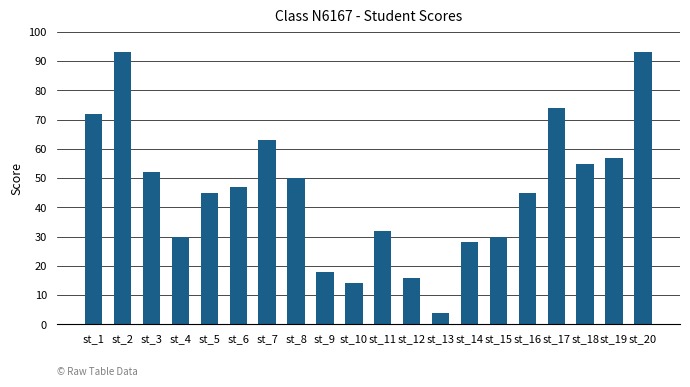

Which category has the lowest value across all series?

st_13